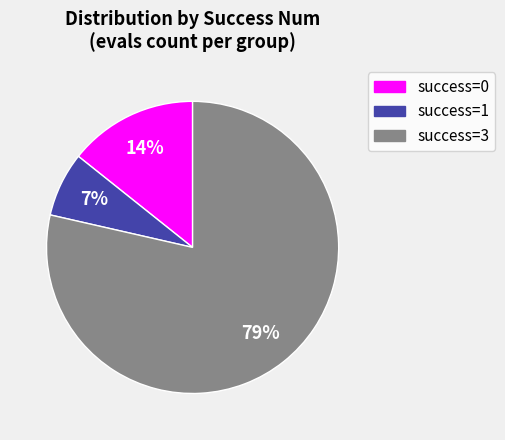

To the nearest percent, what is the average slice percentage?

33%